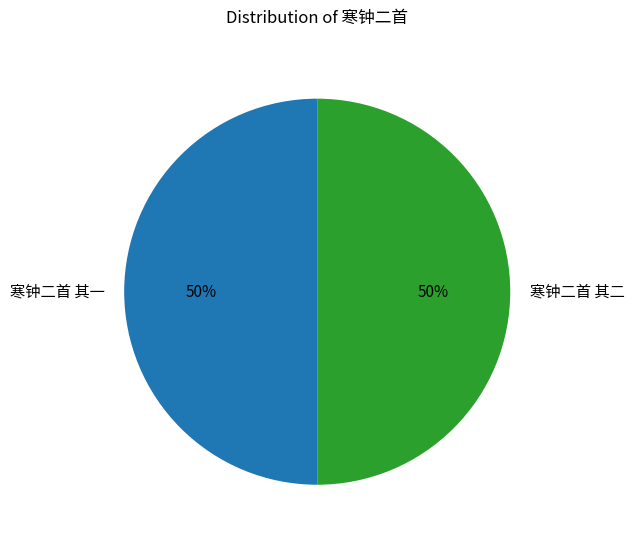

What is the ratio of the value at 寒钟二首 其二 to the value at 寒钟二首 其一?

1.0